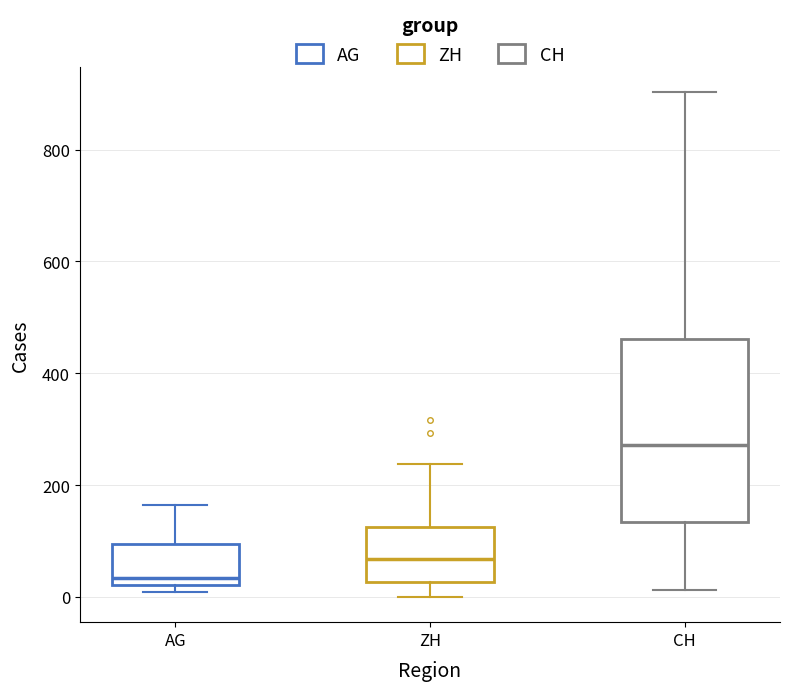

Which box has the lowest median line?

AG